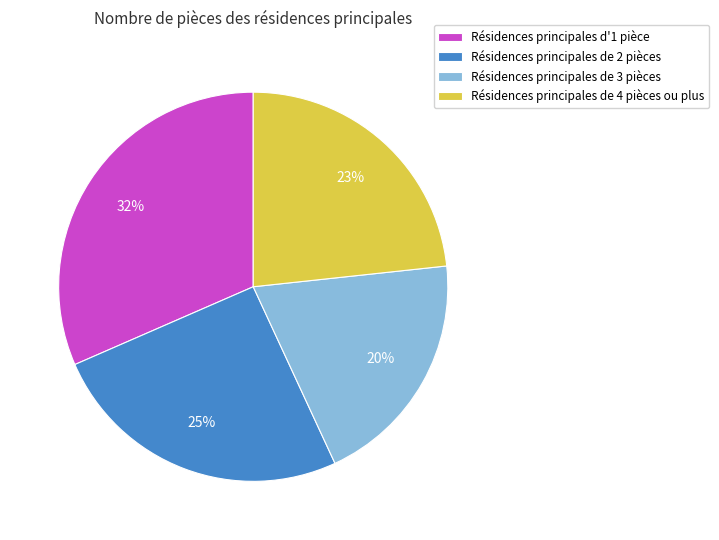

To the nearest percent, what portion does Résidences principales de 3 pièces represent?

20%